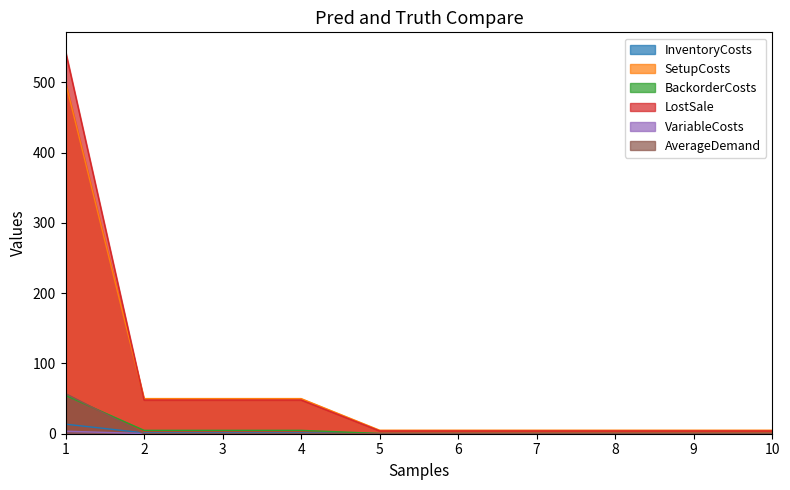

True or false: BackorderCosts and VariableCosts intersect in this chart.

False